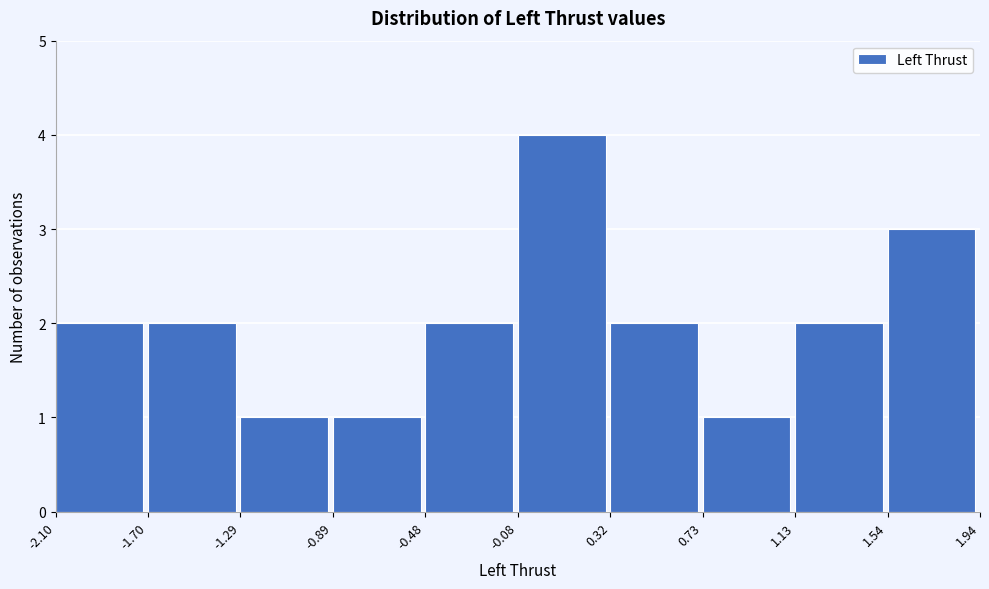

How tall is the bar that spans -0.08 to 0.32 on the x-axis? The values are not printed on the chart, so give them approximately, as read against the axis.

4